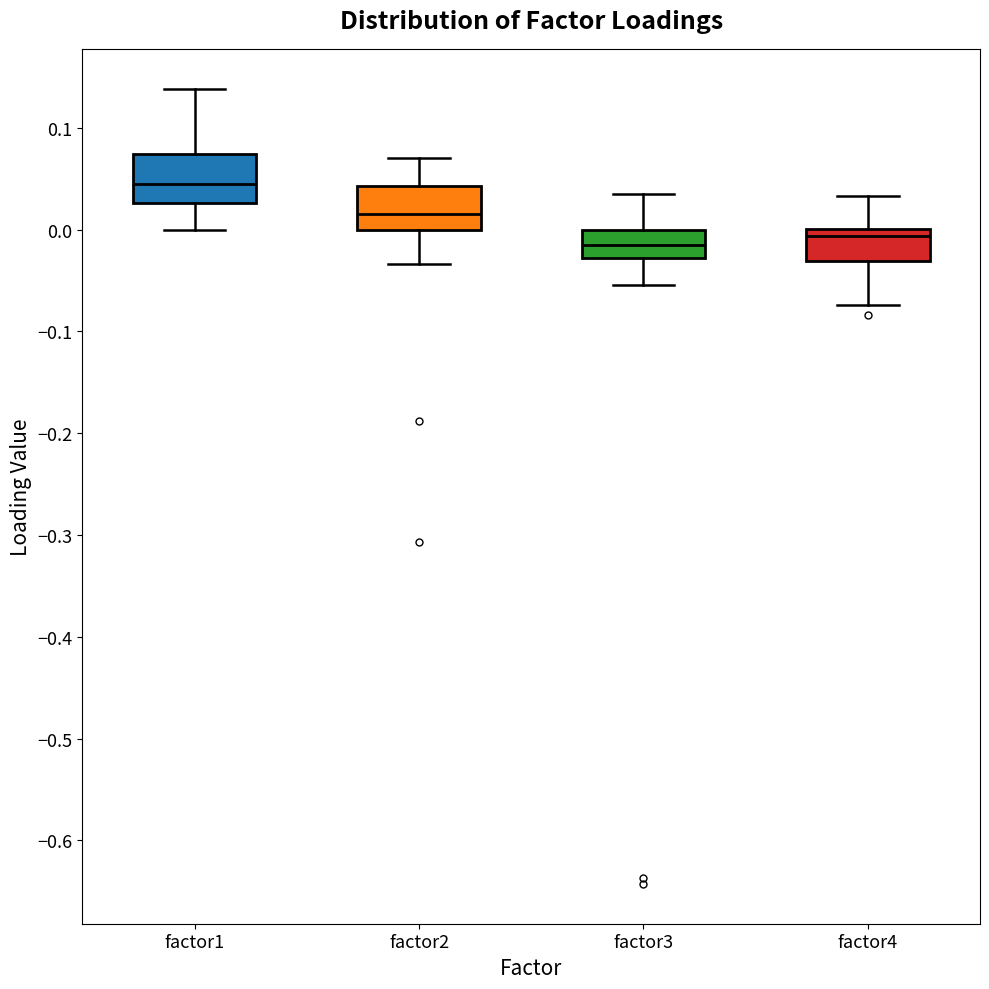

Reading left to right, read every box against the y-axis: the position of its median line, the range the box covers, and the ends of its whiskers. The values are not printed on the chart, so give them approximately, as read against the axis.

factor1: median 0.04, box 0.03 to 0.07, whiskers 0.00 to 0.14
factor2: median 0.02, box 0.00 to 0.04, whiskers -0.03 to 0.07
factor3: median -0.02, box -0.03 to 0.00, whiskers -0.05 to 0.03
factor4: median -0.01, box -0.03 to 0.00, whiskers -0.07 to 0.03